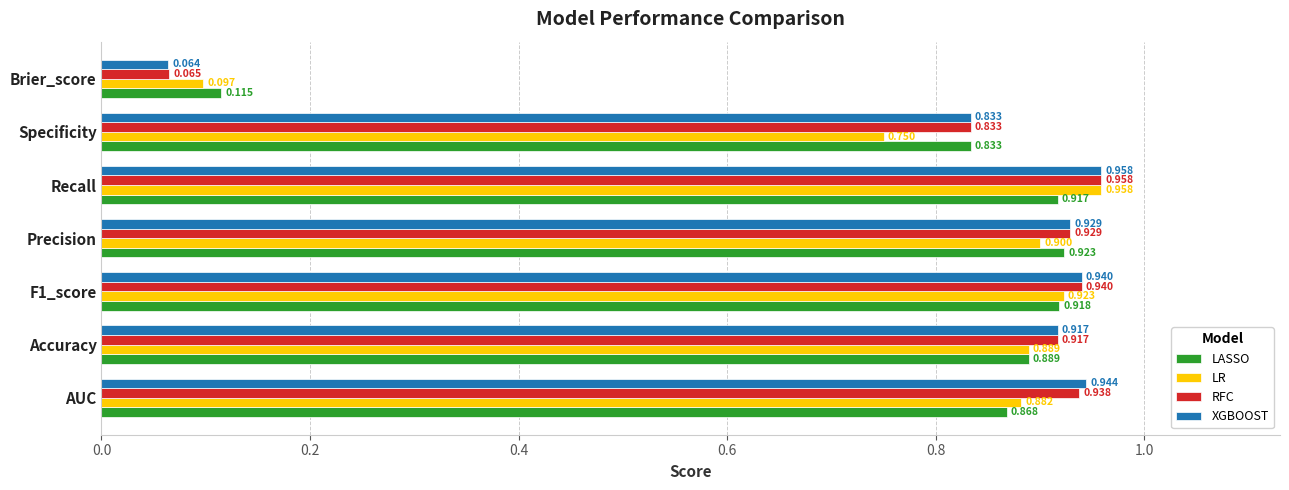

Which series has the largest total across all categories?

XGBOOST